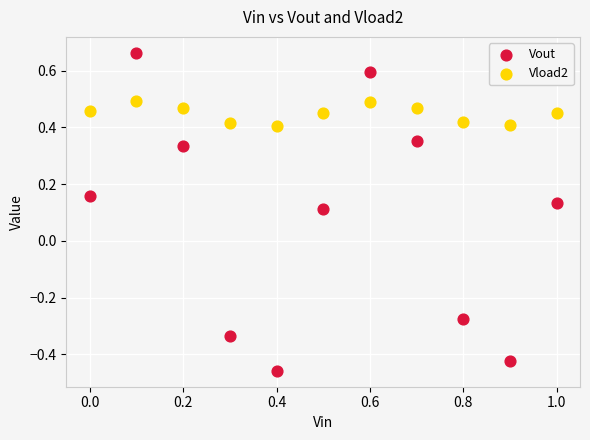

Which series has the largest Y range (max minus min)?

Vout